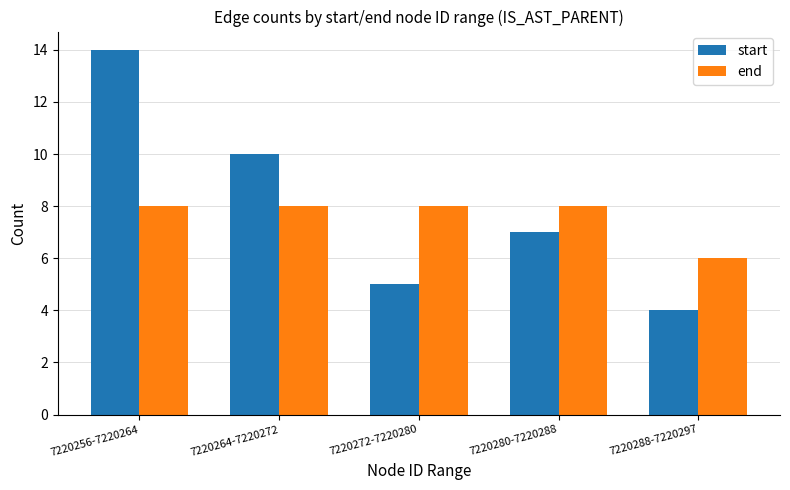

True or false: start has a value of 14 at 7220264-7220272.

False